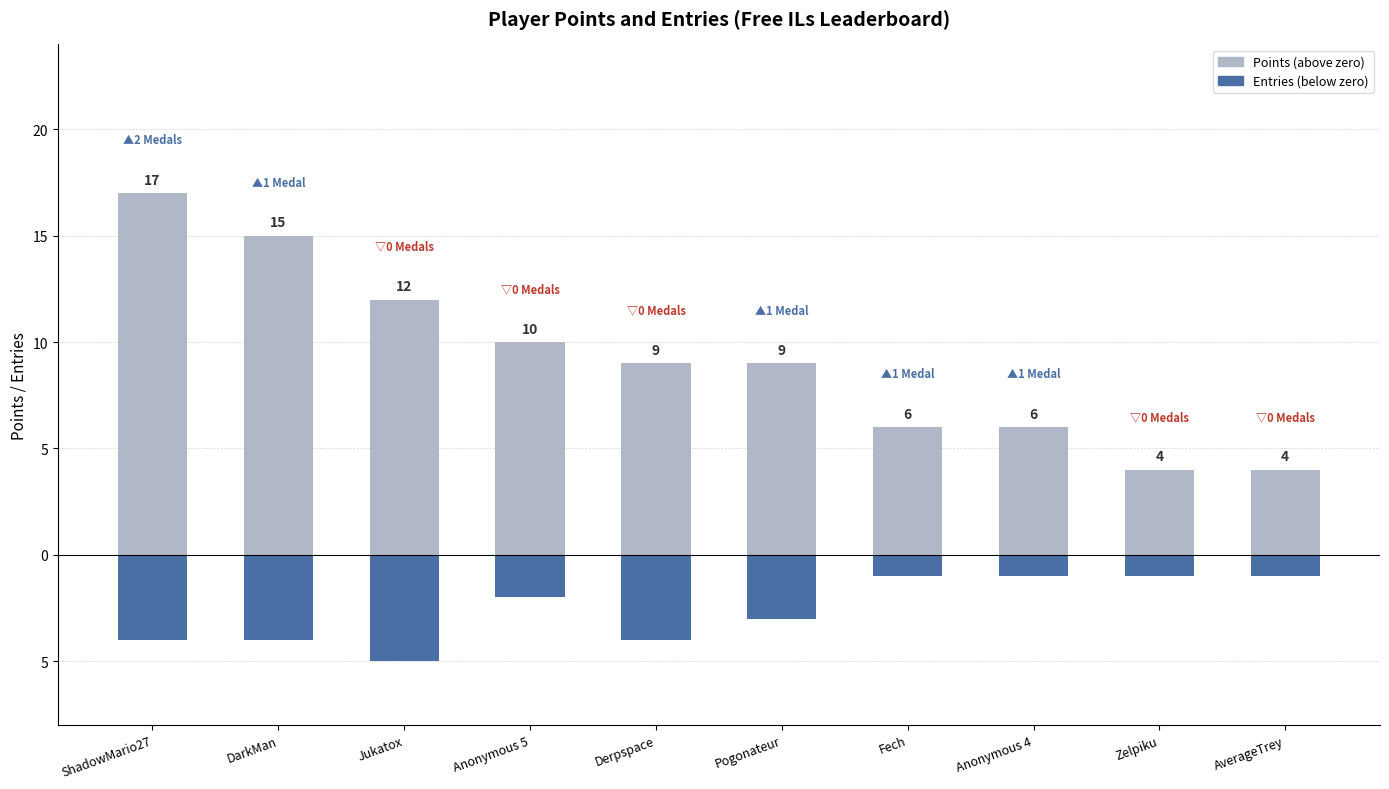

What is the minimum value for Points (above)?

4